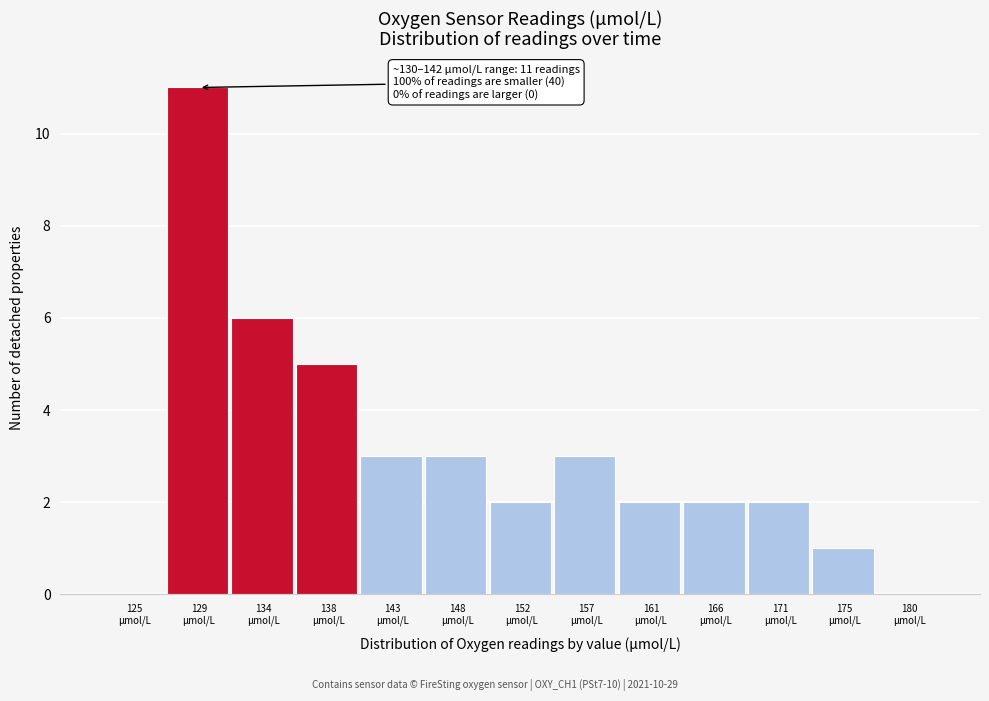

What is the sum of all values?

40